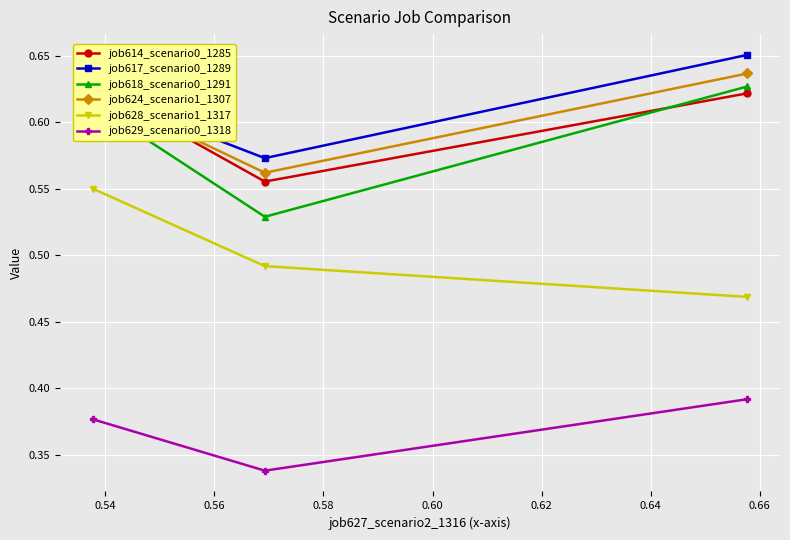

Count the job617_scenario0_1289 values in the range 0 to 1.

3